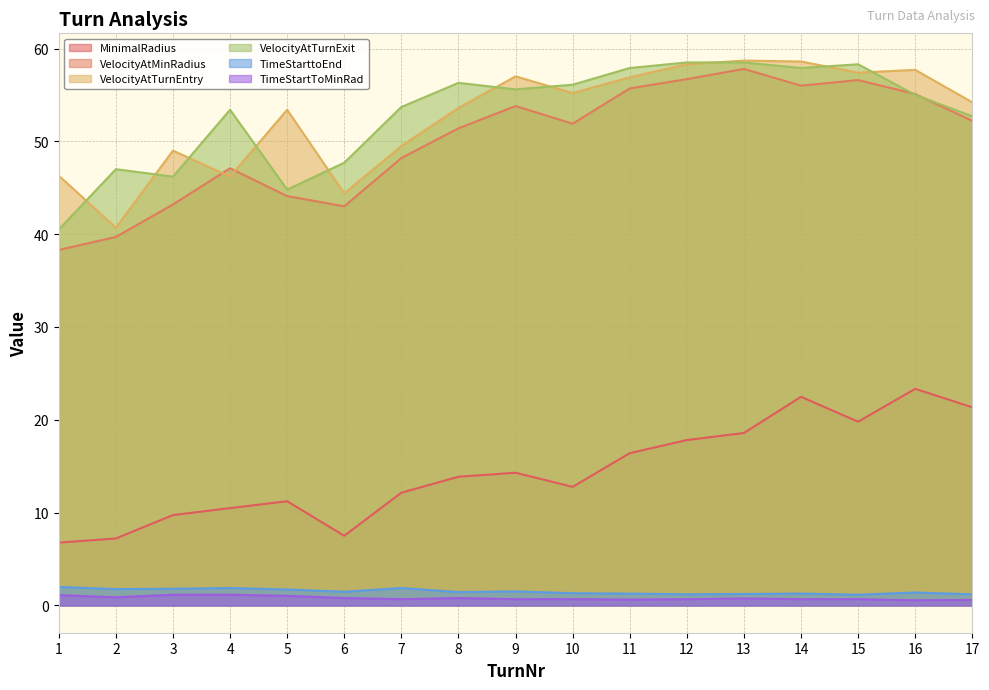

Is the value of VelocityAtTurnExit at 10 greater than the value of MinimalRadius at 8?

Yes